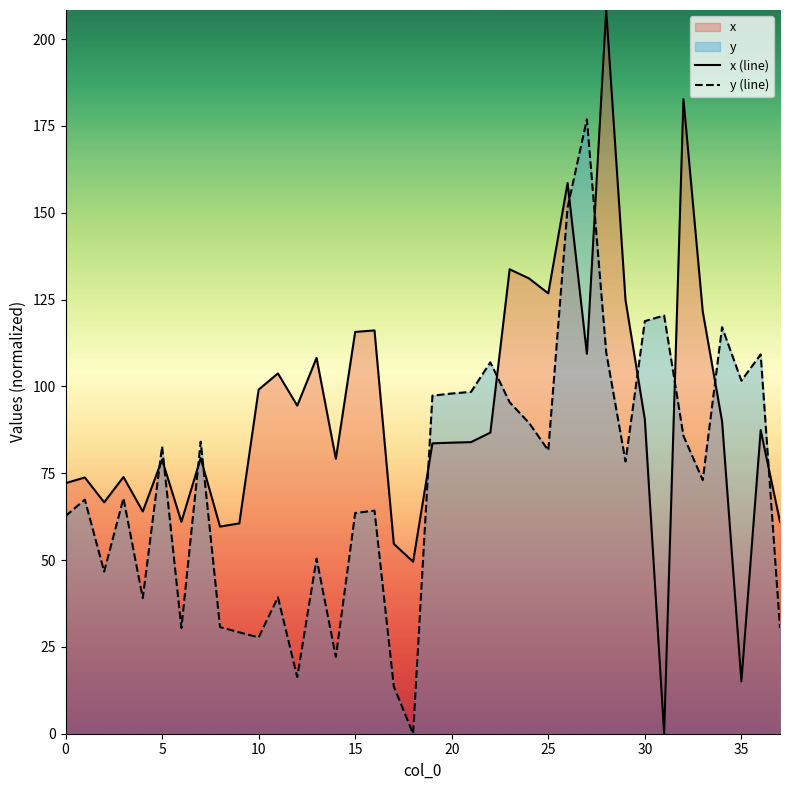

How many times do x (line) and y (line) cross each other?

12